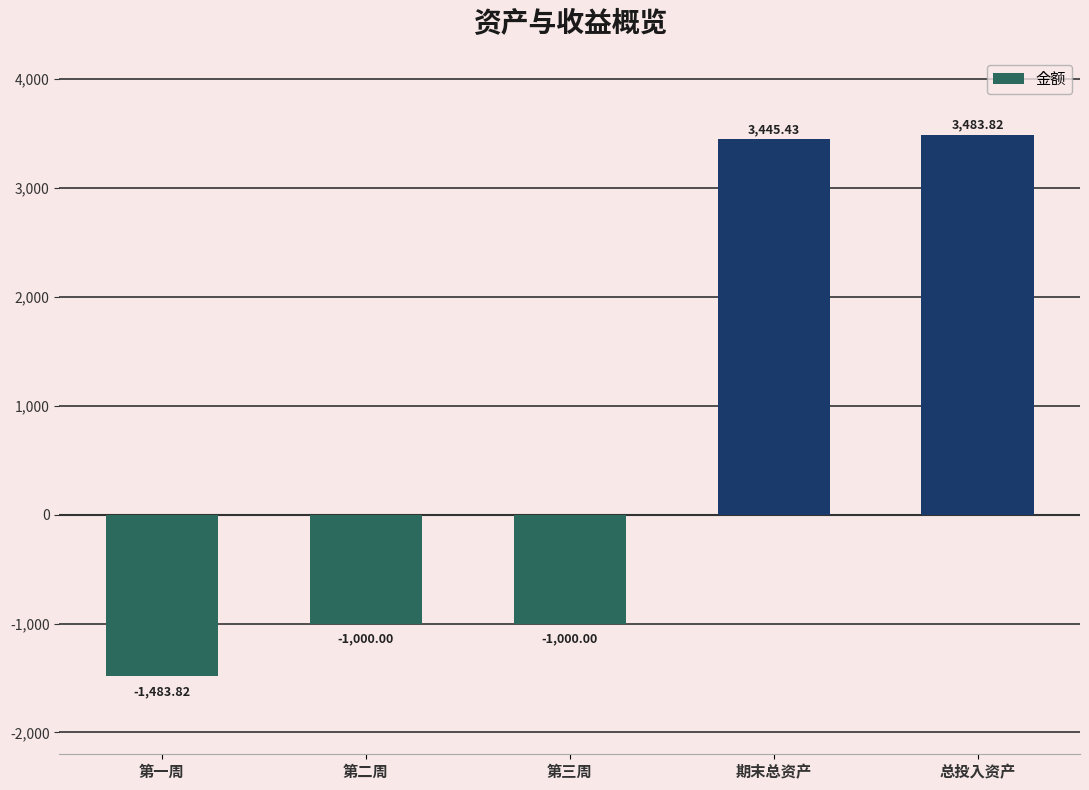

How many data points are less than -1000?

1